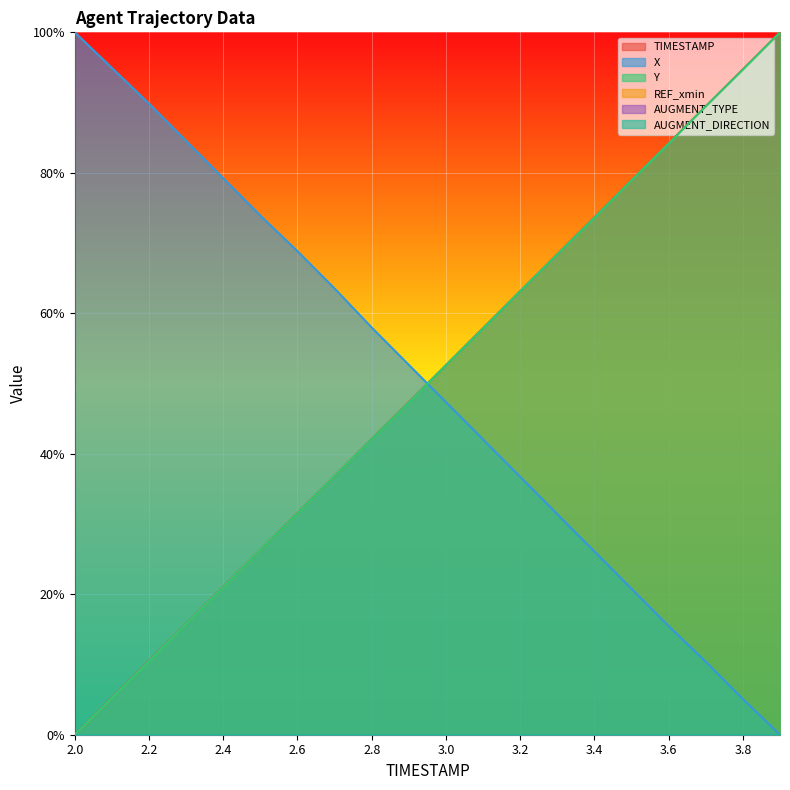

How many intersections are there between TIMESTAMP and X?

1